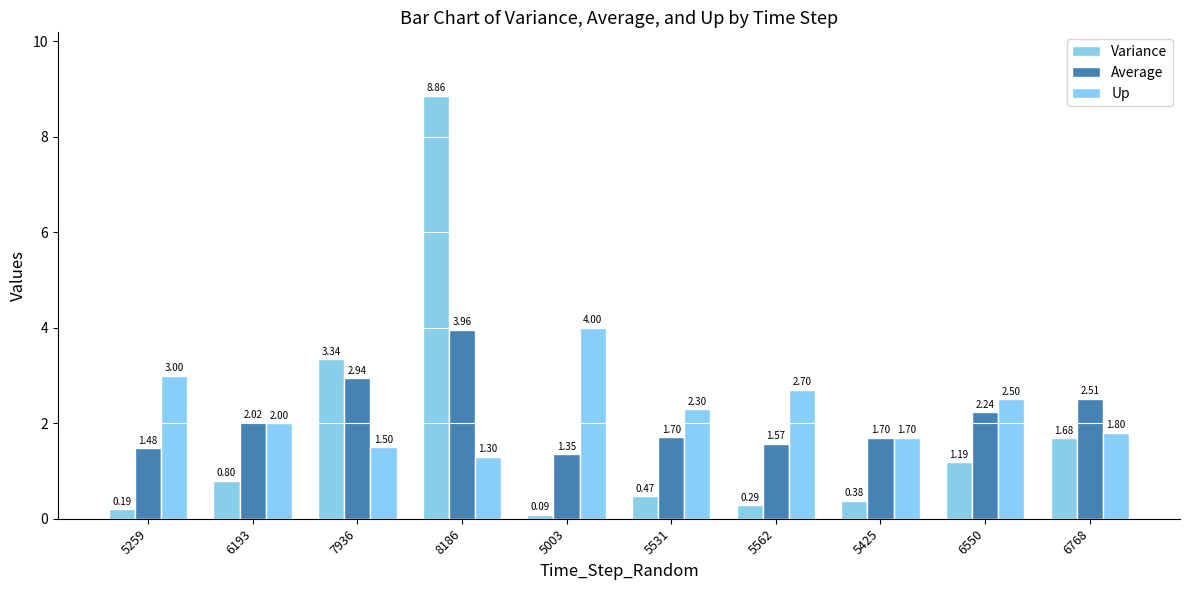

What is the minimum value shown in the chart?

0.1